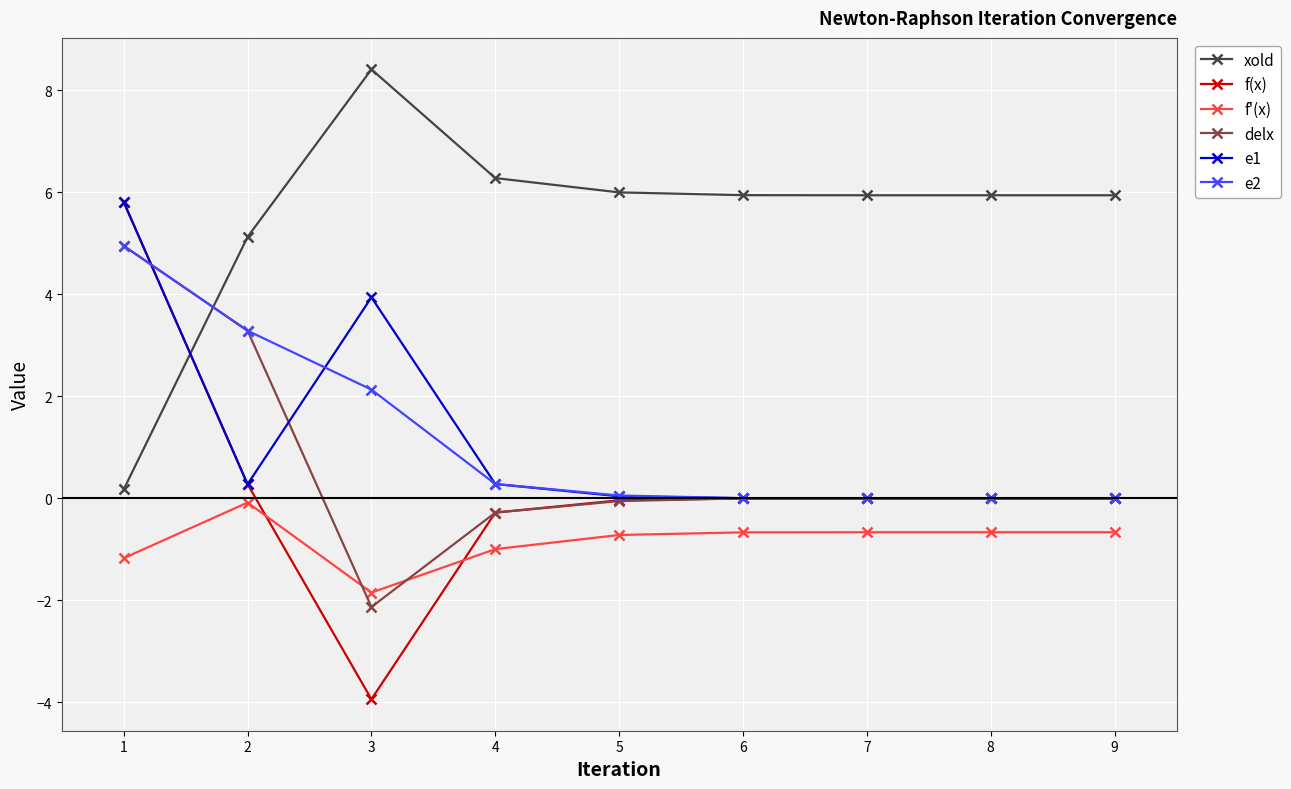

What are all the series names shown in the legend?

xold, f(x), f'(x), delx, e1, e2